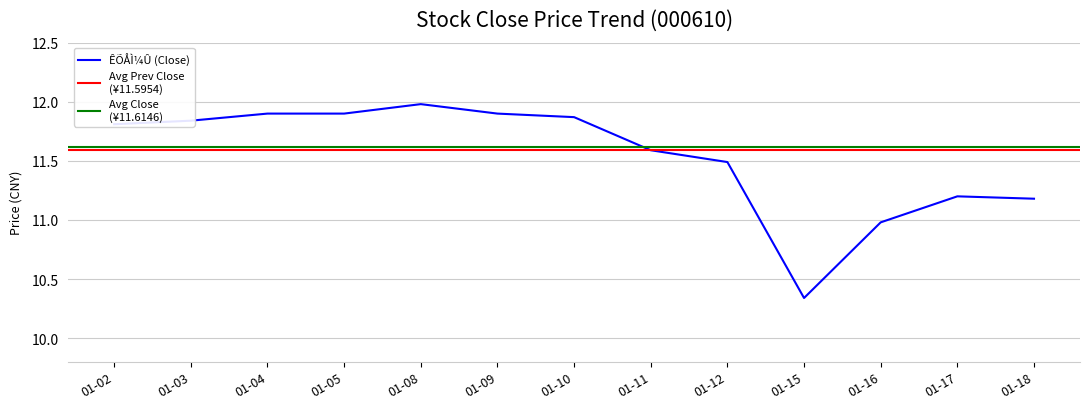

How many data points are less than 11?

2